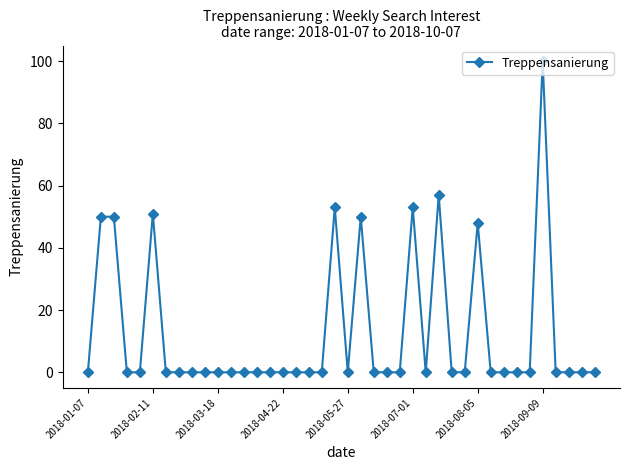

What is the greatest value displayed?

100